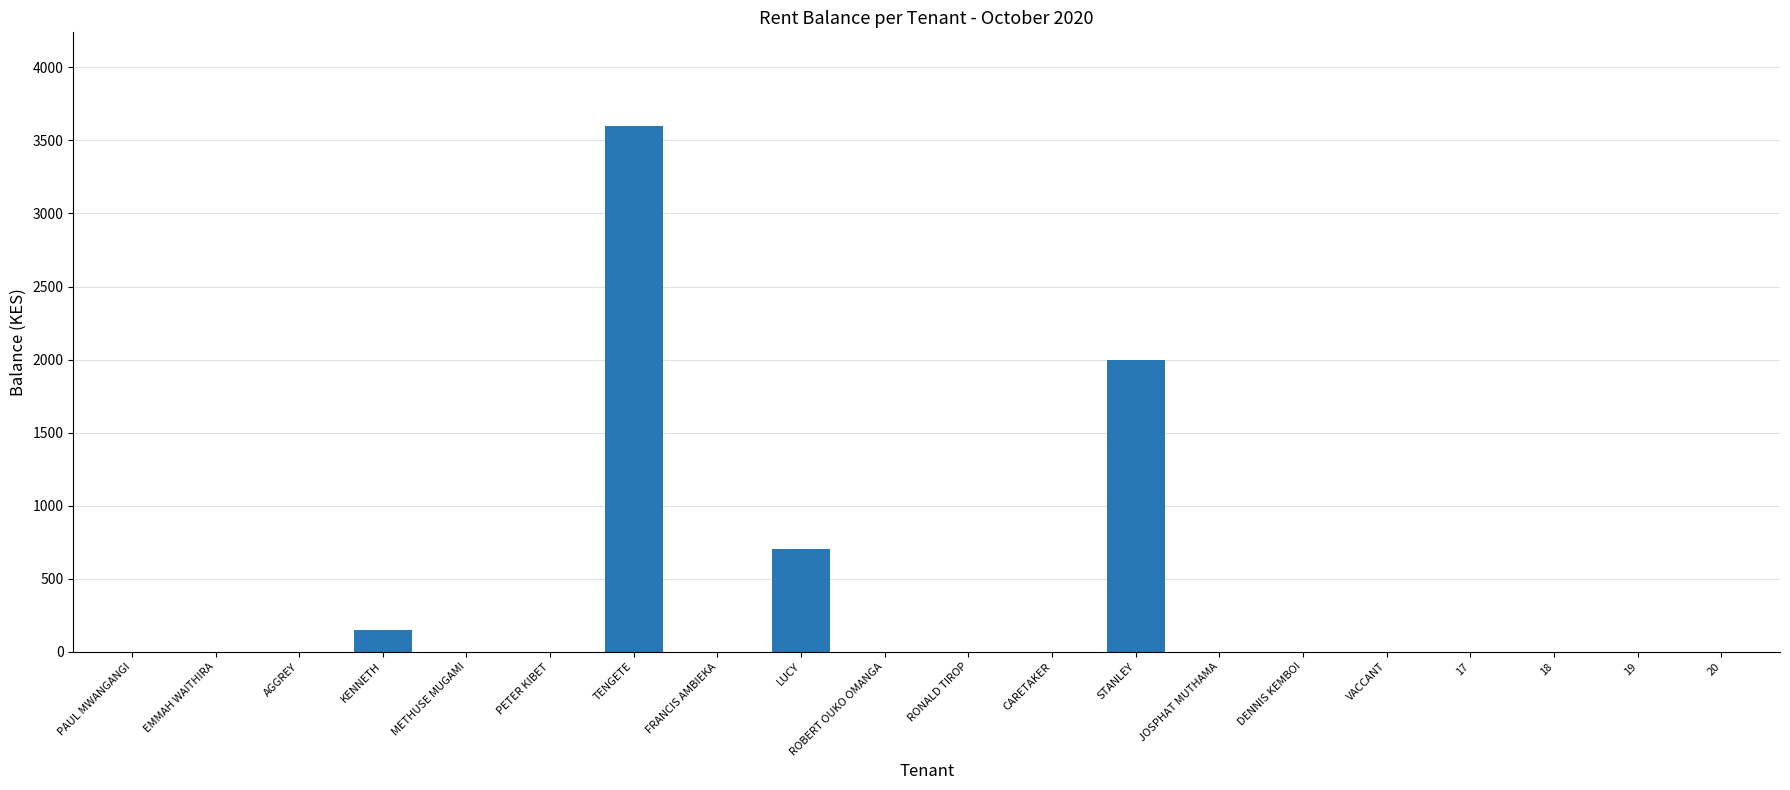

What value does the data have at TENGETE, to the nearest 100?

3600